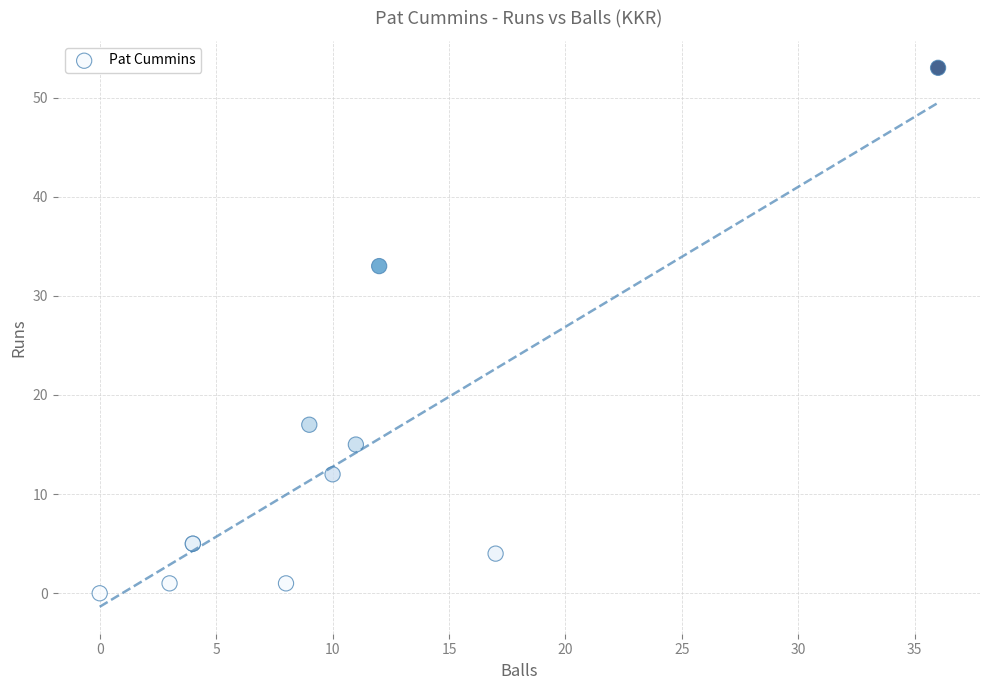

What Y value in the scatter plot is closest to 26?

33